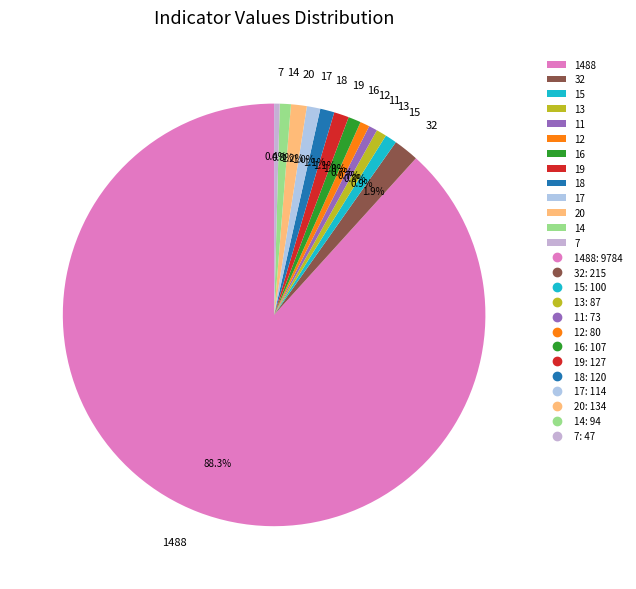

Which category has the biggest portion of the pie?

1488